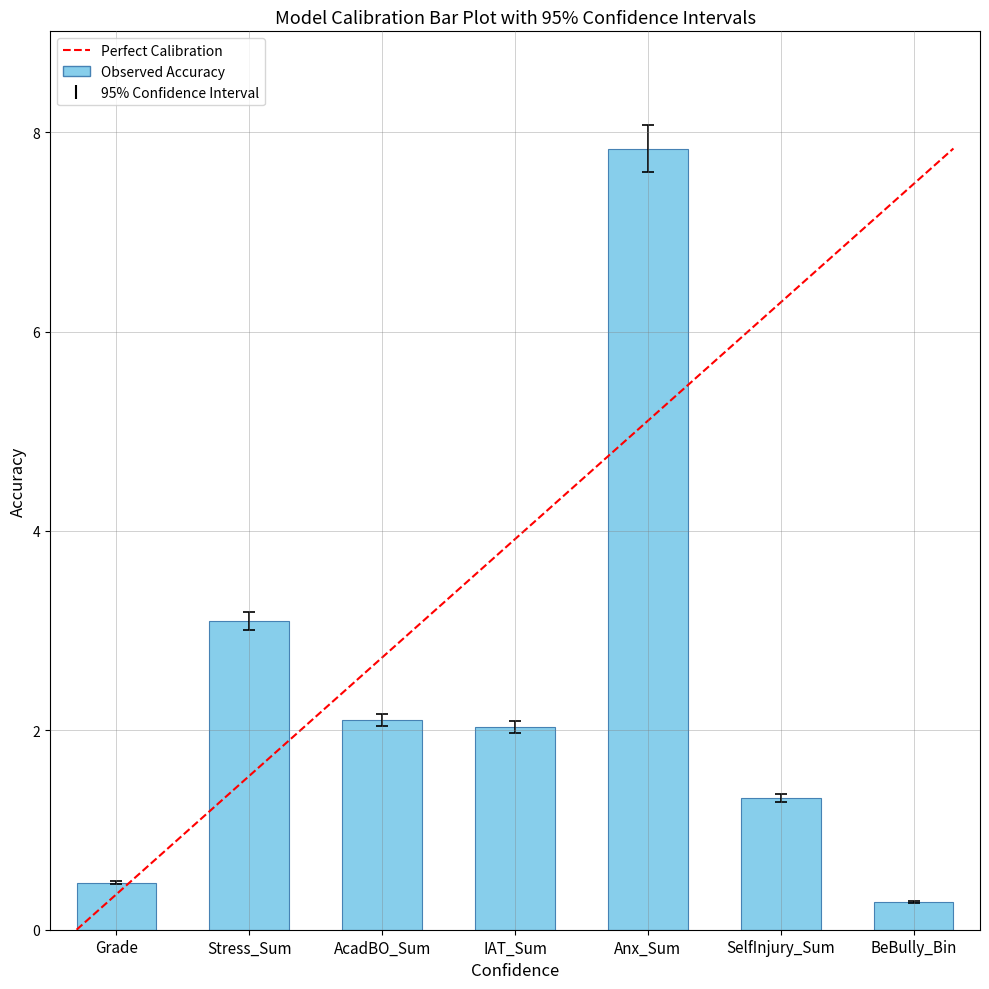

What is the value of the 7th bar from the left?

0.3